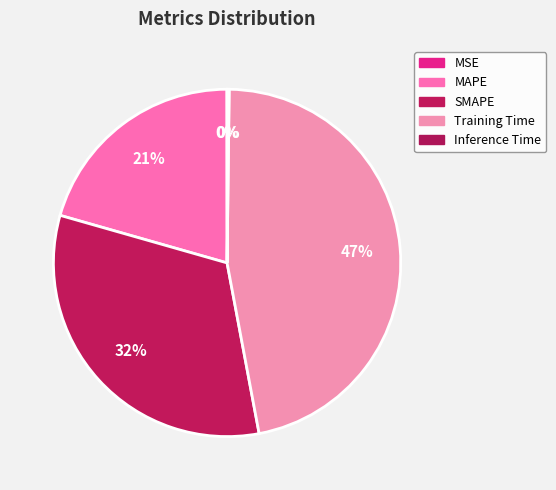

Is it true that MAPE is 28% of the pie?

False